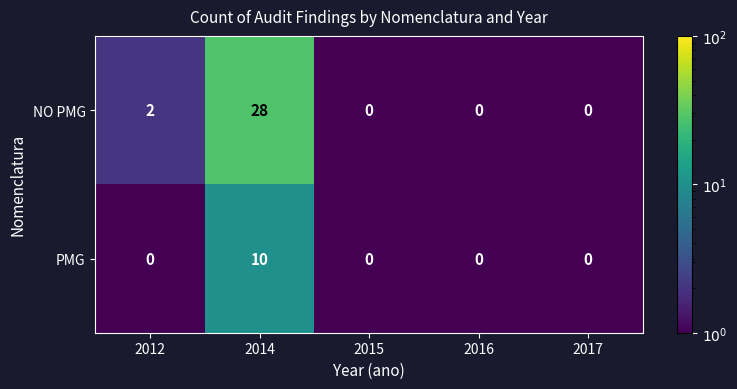

Which series has the widest spread of values?

NO PMG